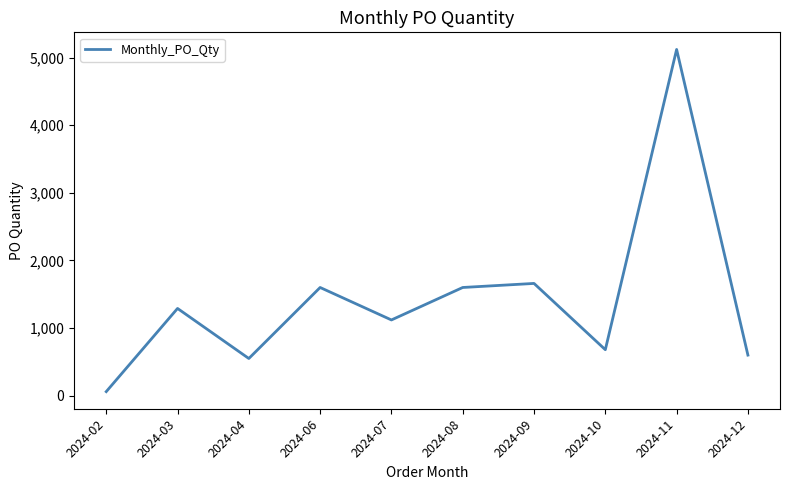

At which label is the value closest to 2590?

2024-09